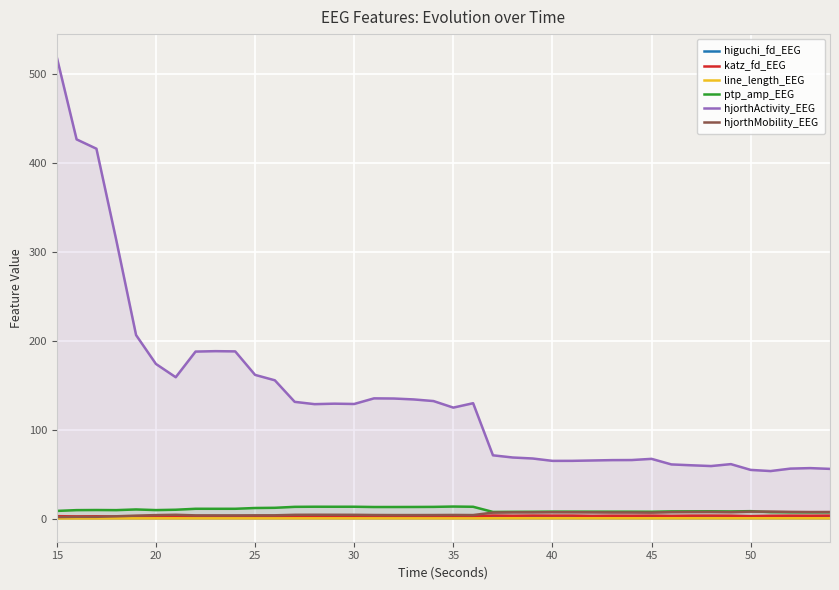

True or false: hjorthActivity_EEG and higuchi_fd_EEG cross at least once.

False